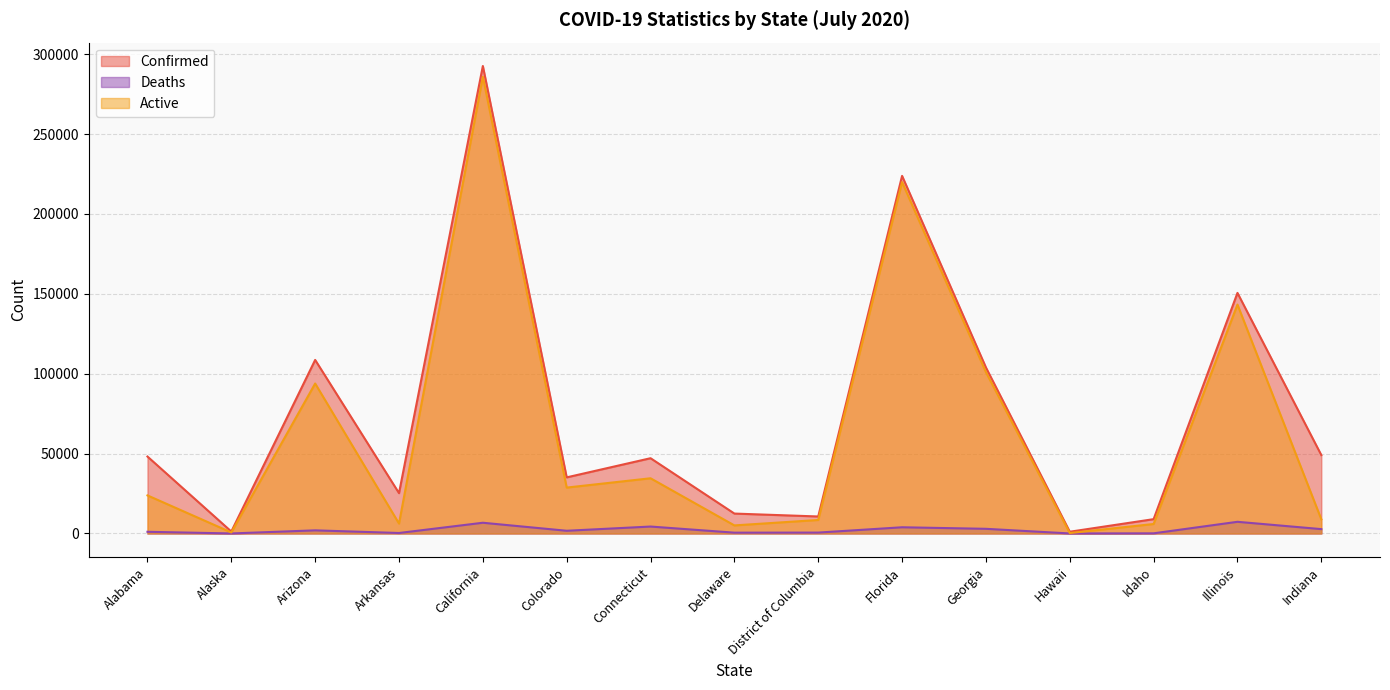

How many lines are shown in the chart?

3